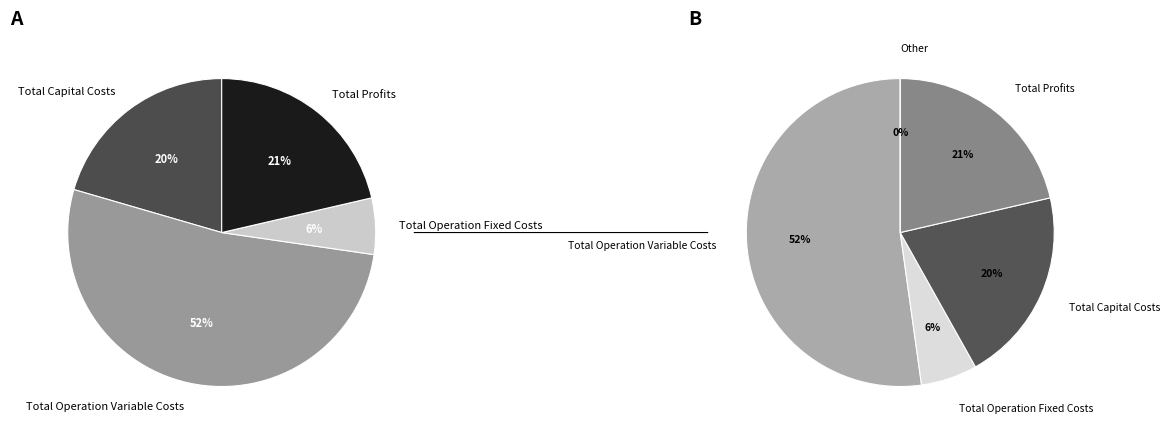

Rank the categories by value from highest to lowest.

Total Operation Variable Costs, Total Profits, Total Capital Costs, Total Operation Fixed Costs